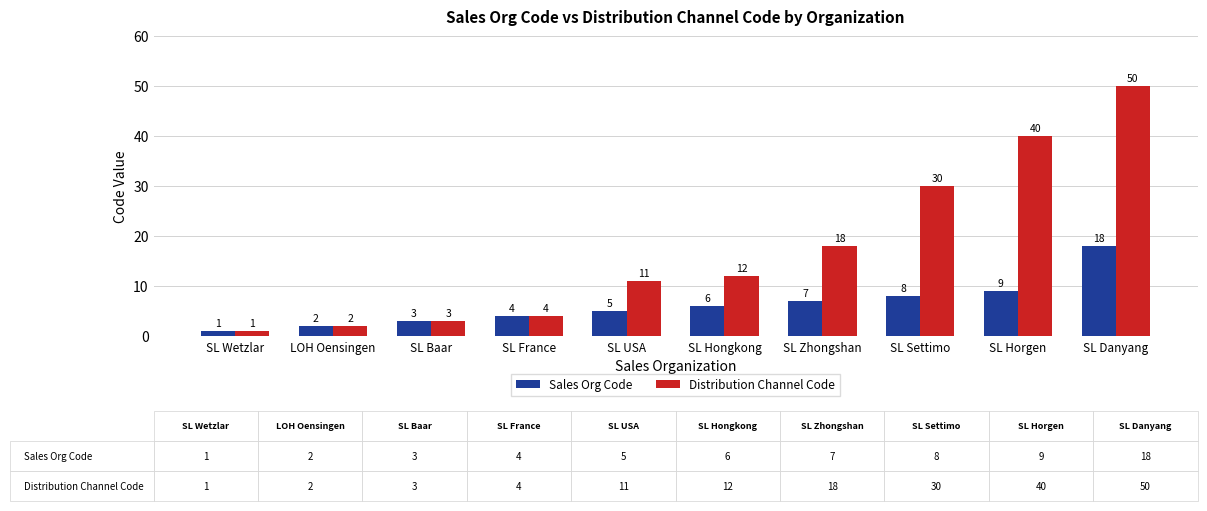

Are the bars horizontal?

No